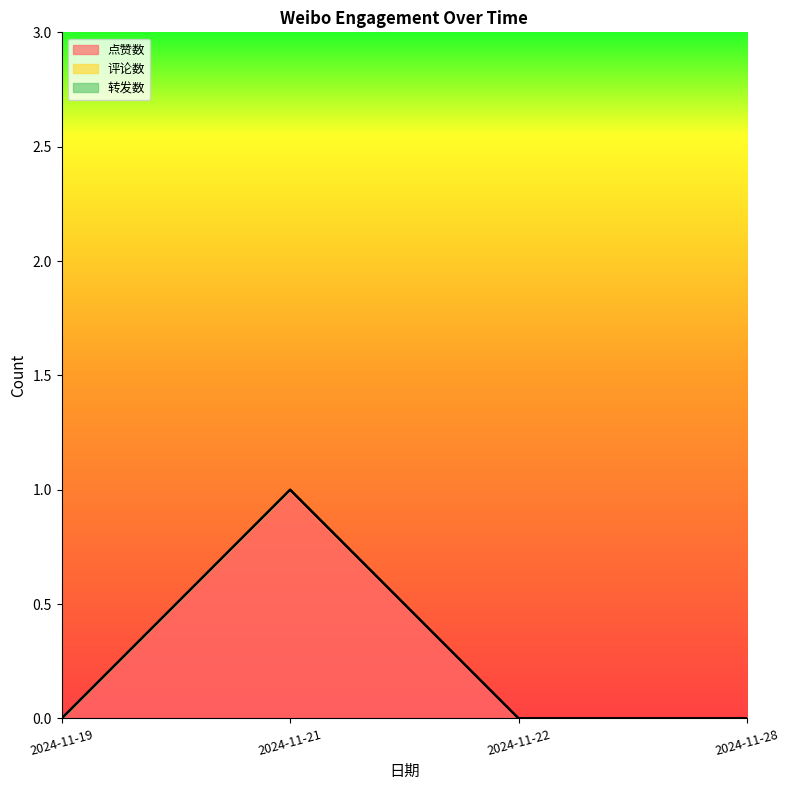

List the labels in order of 点赞数 value, largest first.

2024-11-21, 2024-11-19, 2024-11-22, 2024-11-28